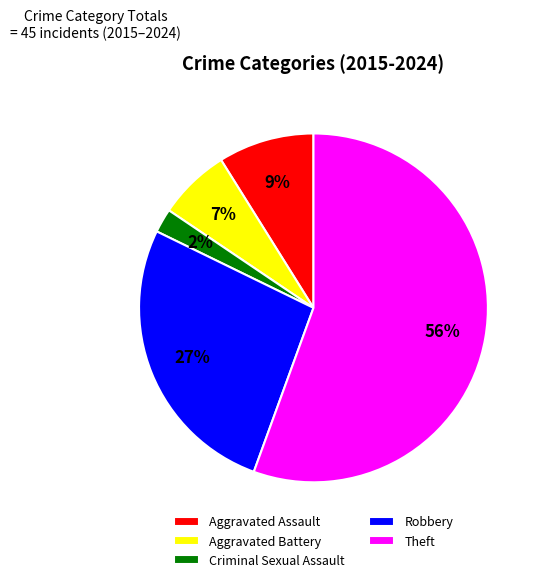

What is the smallest slice in the pie chart?

Criminal Sexual Assault